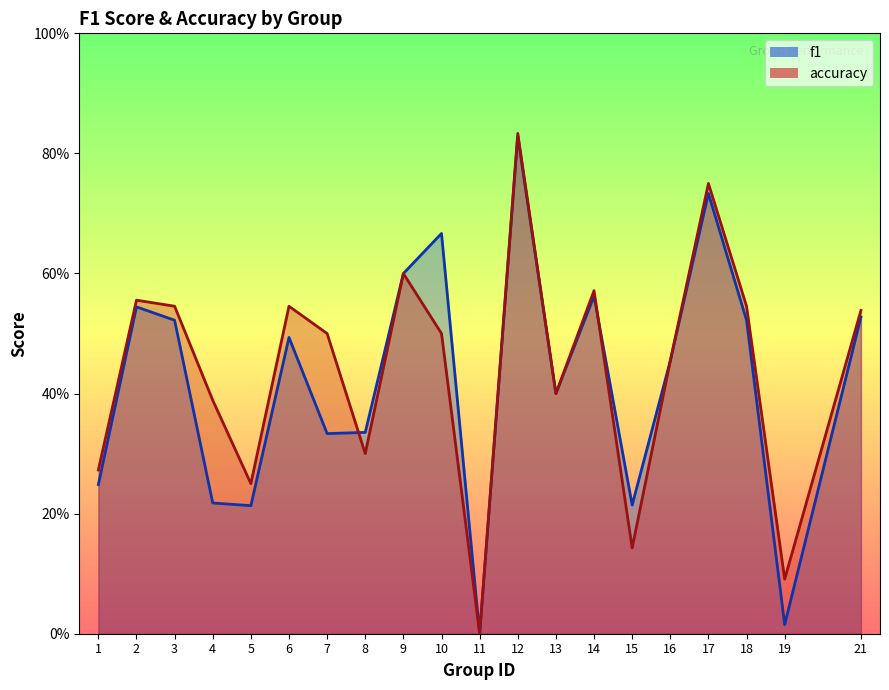

Count the number of categories in the chart.

20